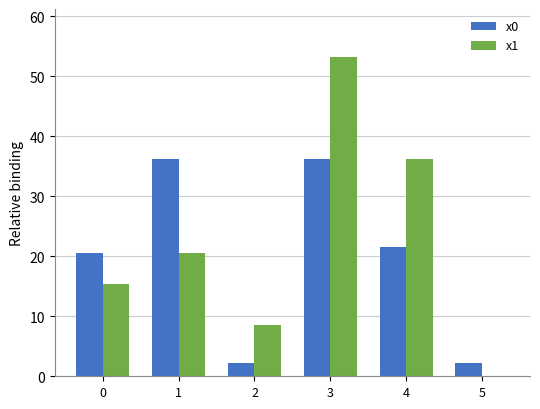

Which series changed the most between 0 and 2?

x0